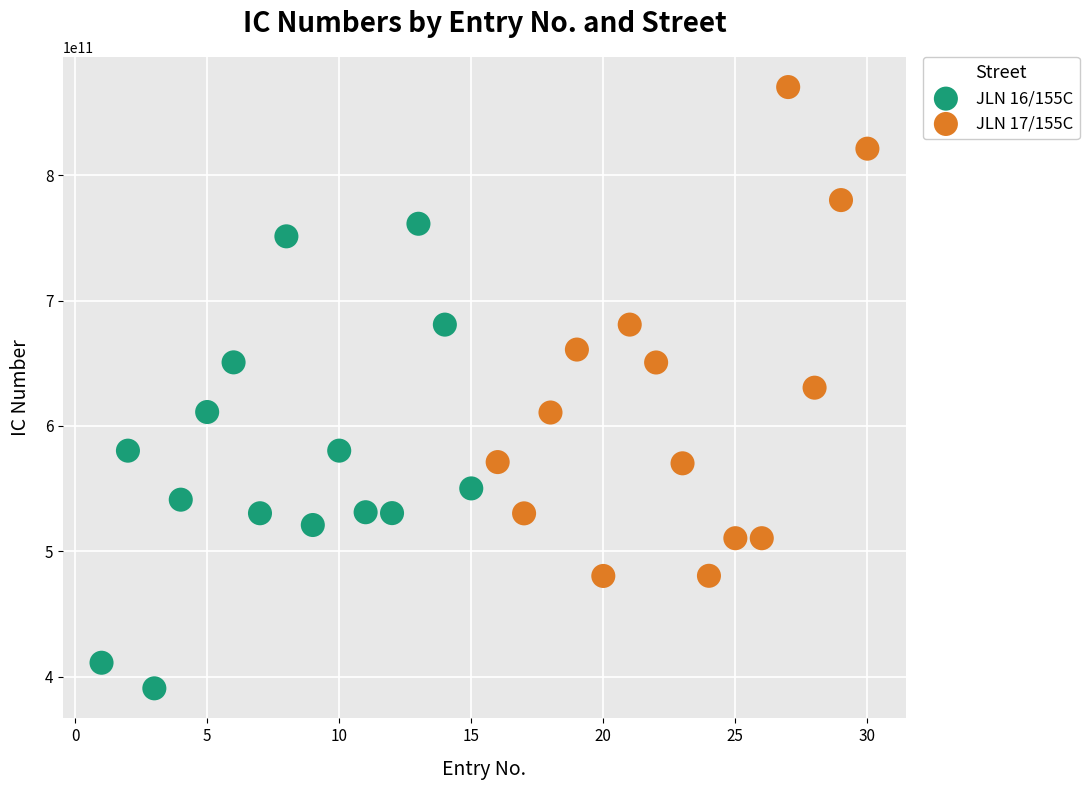

Which series contains the highest Y value?

JLN 17/155C